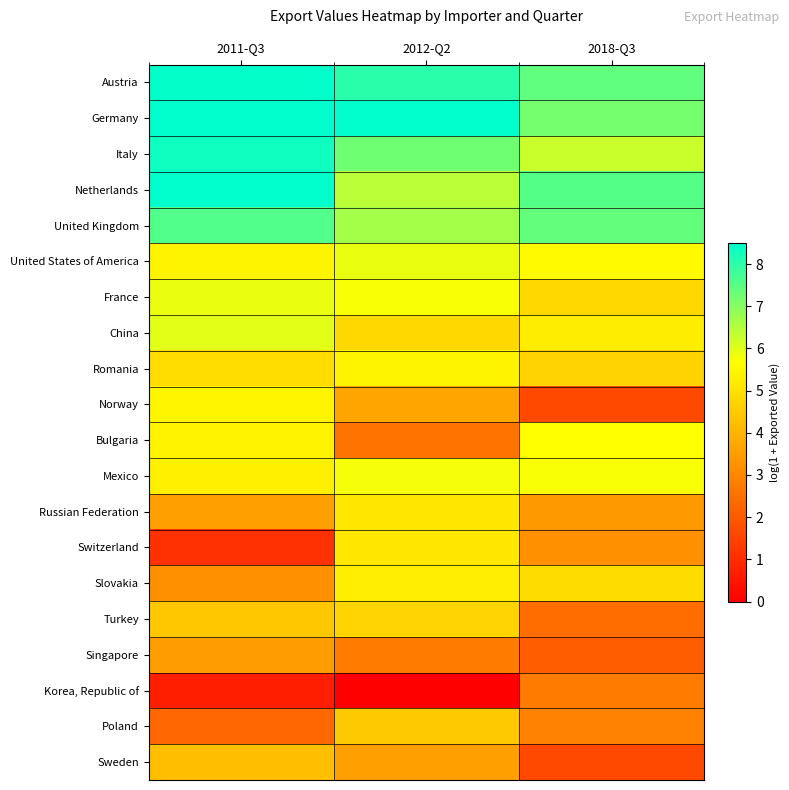

Rank the series by their maximum value, from highest to lowest.

Germany, Netherlands, Austria, Italy, United Kingdom, China, United States of America, France, Mexico, Bulgaria, Norway, Romania, Slovakia, Russian Federation, Switzerland, Turkey, Poland, Sweden, Singapore, Korea, Republic of